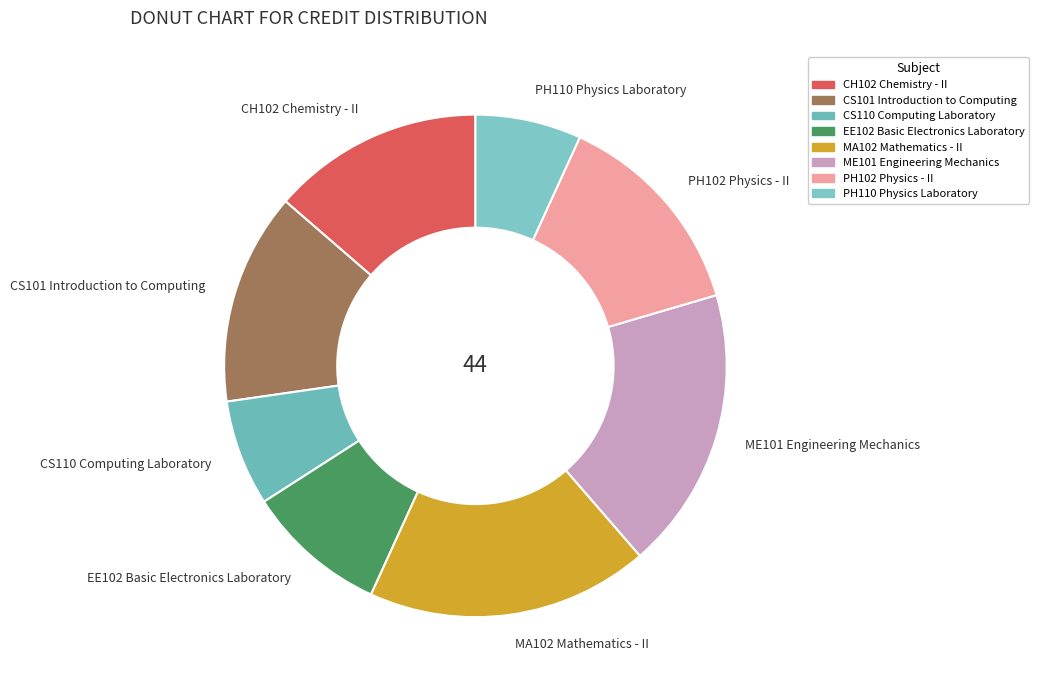

Is there a majority slice in this chart?

No